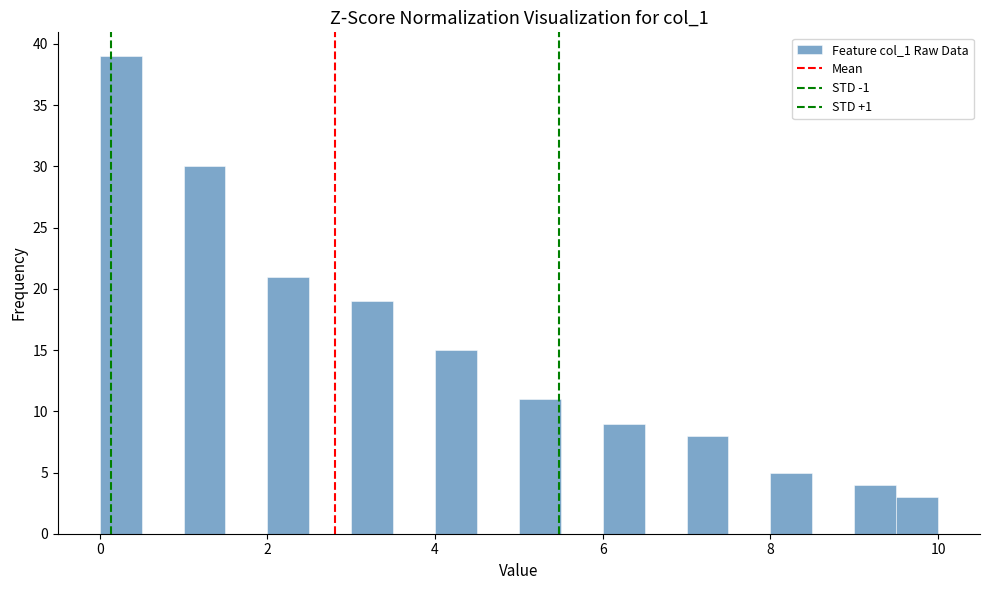

Read against the x-axis, roughly where is the centre of the tallest bar?

0.2